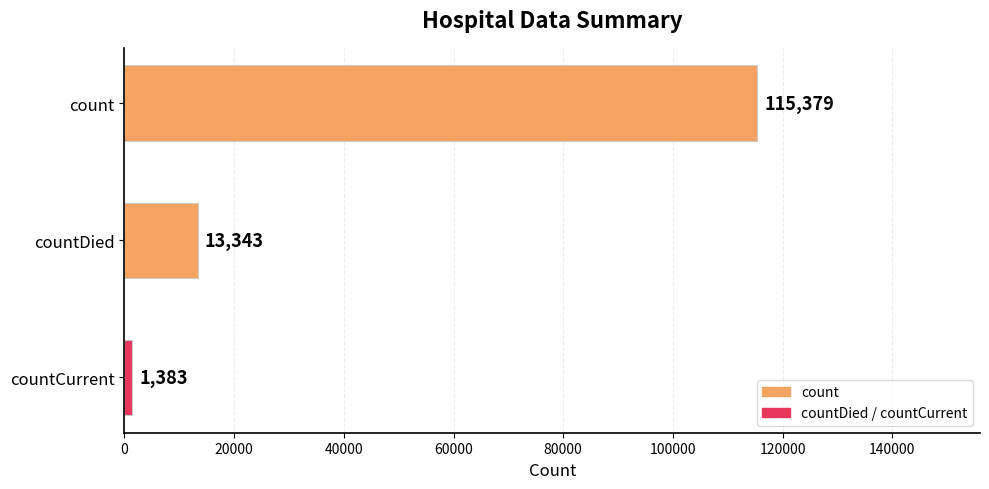

What is the average value?

43368